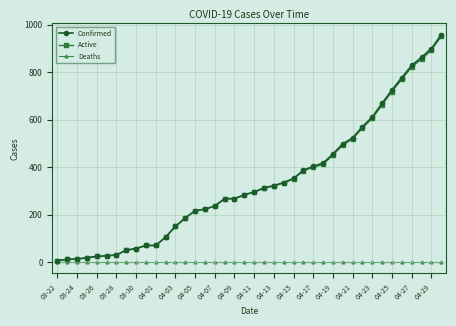

How many data points does each series have?

40